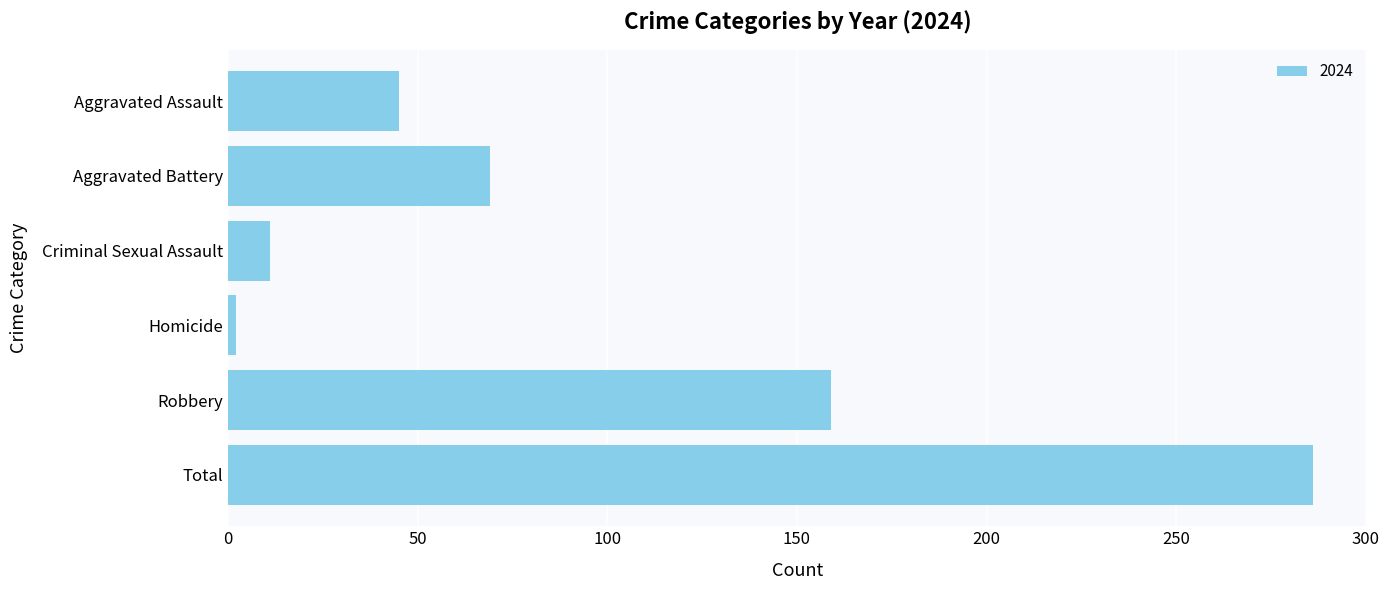

What value does the data have at Robbery?

159